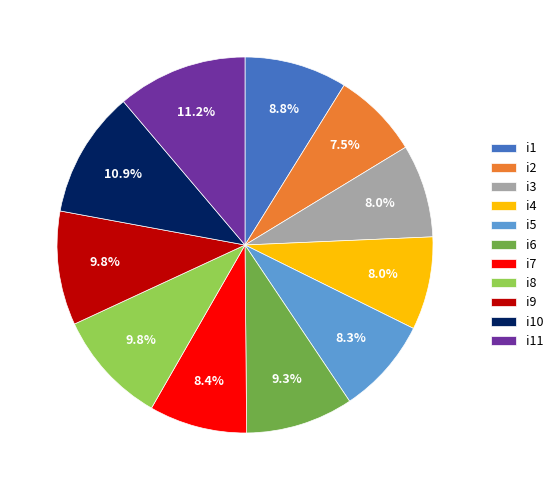

To the nearest percent, what is the combined percentage of i1 and i2?

16%